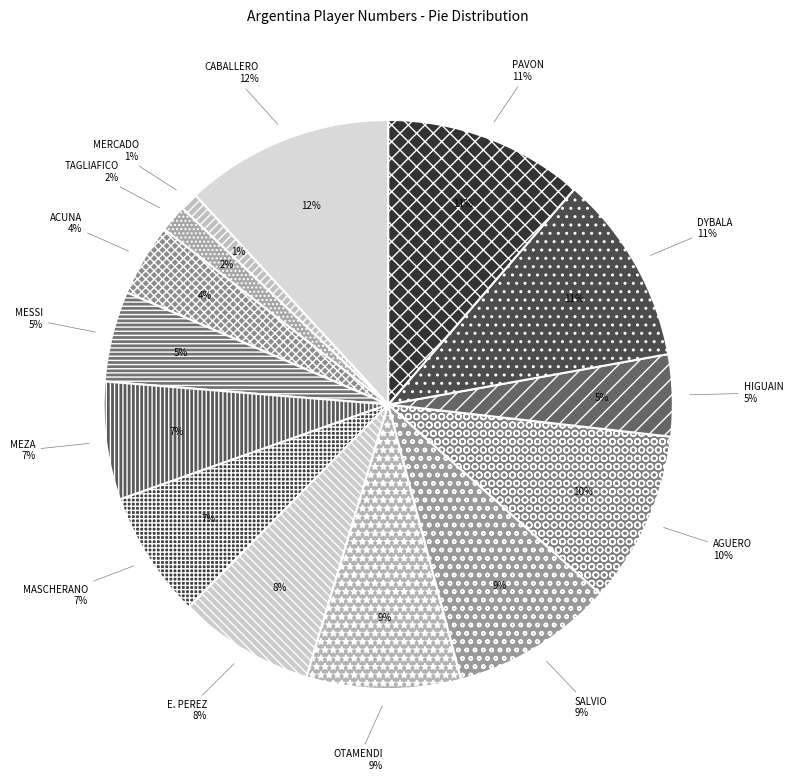

True or false: E. PEREZ accounts for 15% of the total.

False